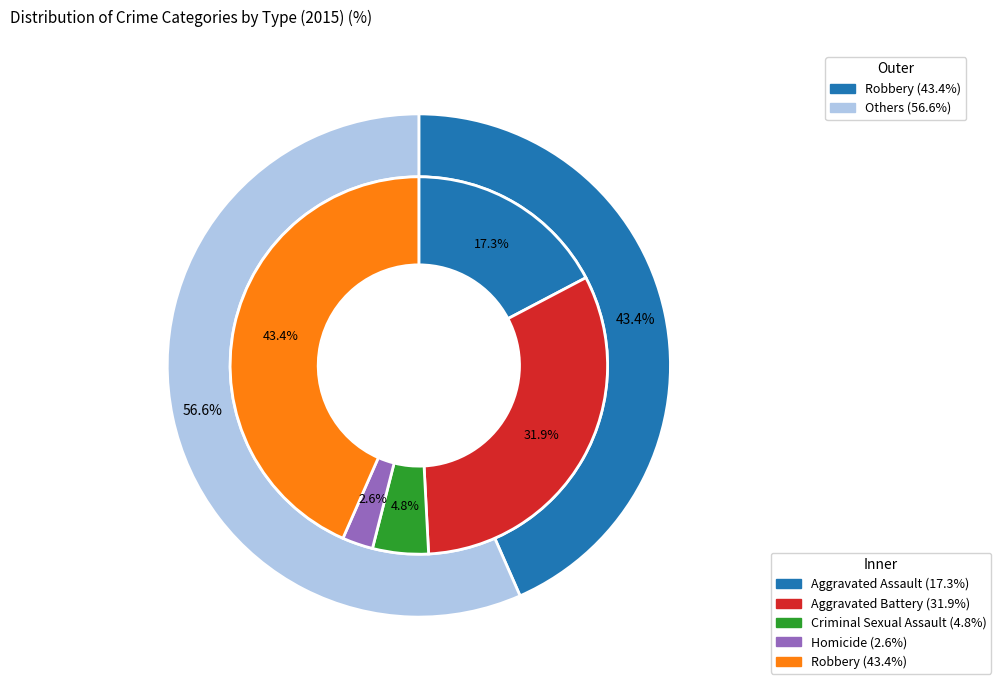

Is the sum of Criminal Sexual Assault and Aggravated Assault greater than half?

No